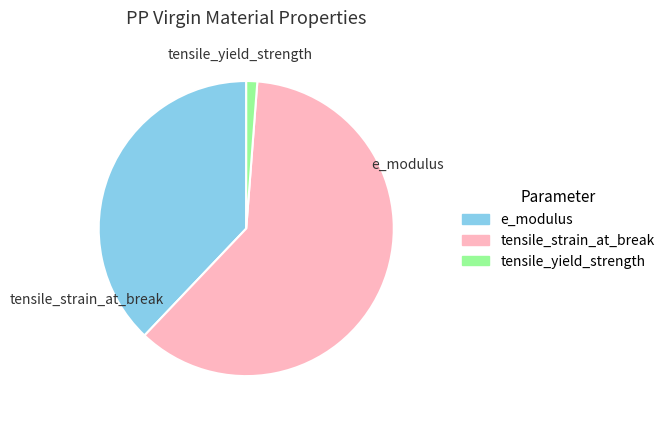

Between tensile_strain_at_break and tensile_yield_strength, which is larger?

tensile_strain_at_break